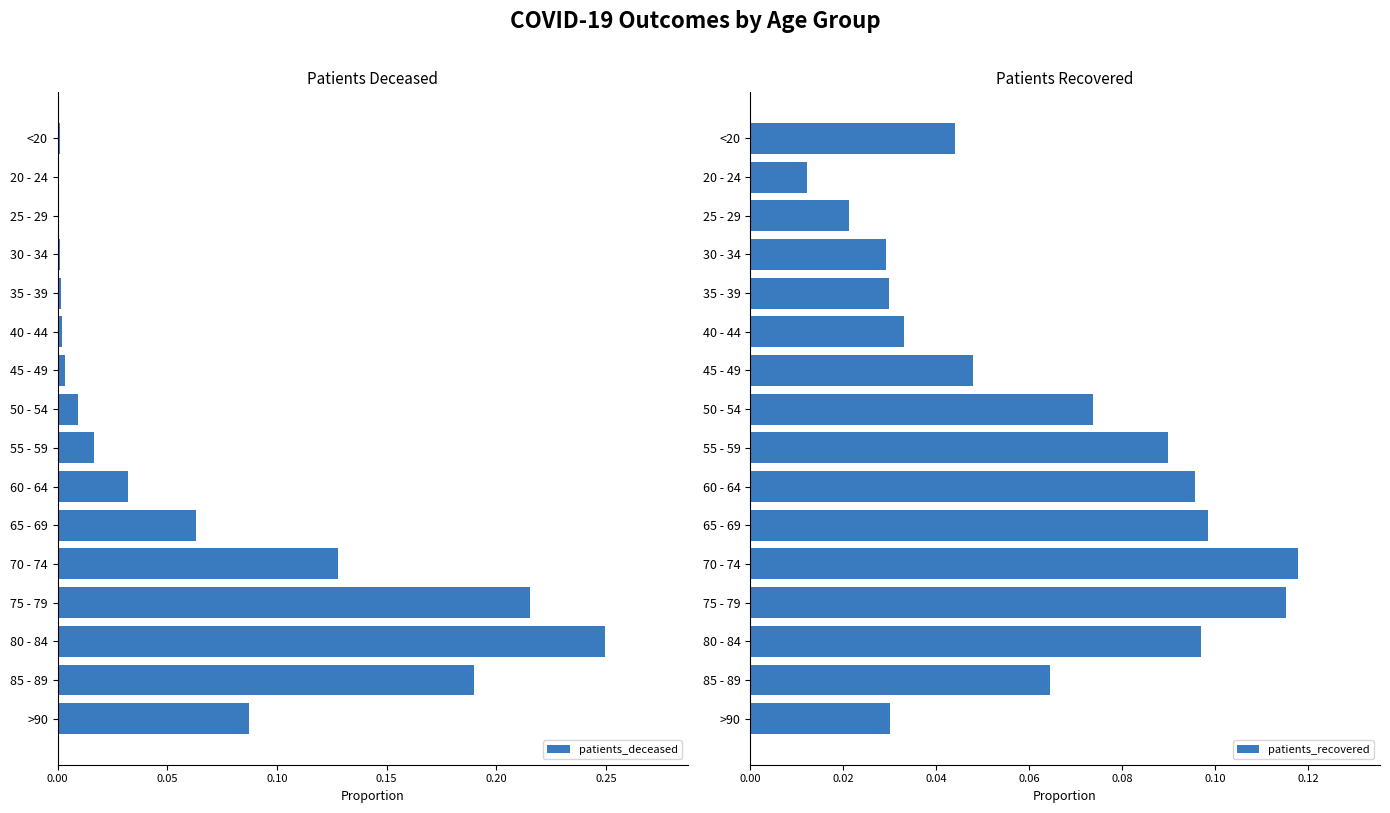

What are all the series names shown in the legend?

patients_deceased, patients_recovered